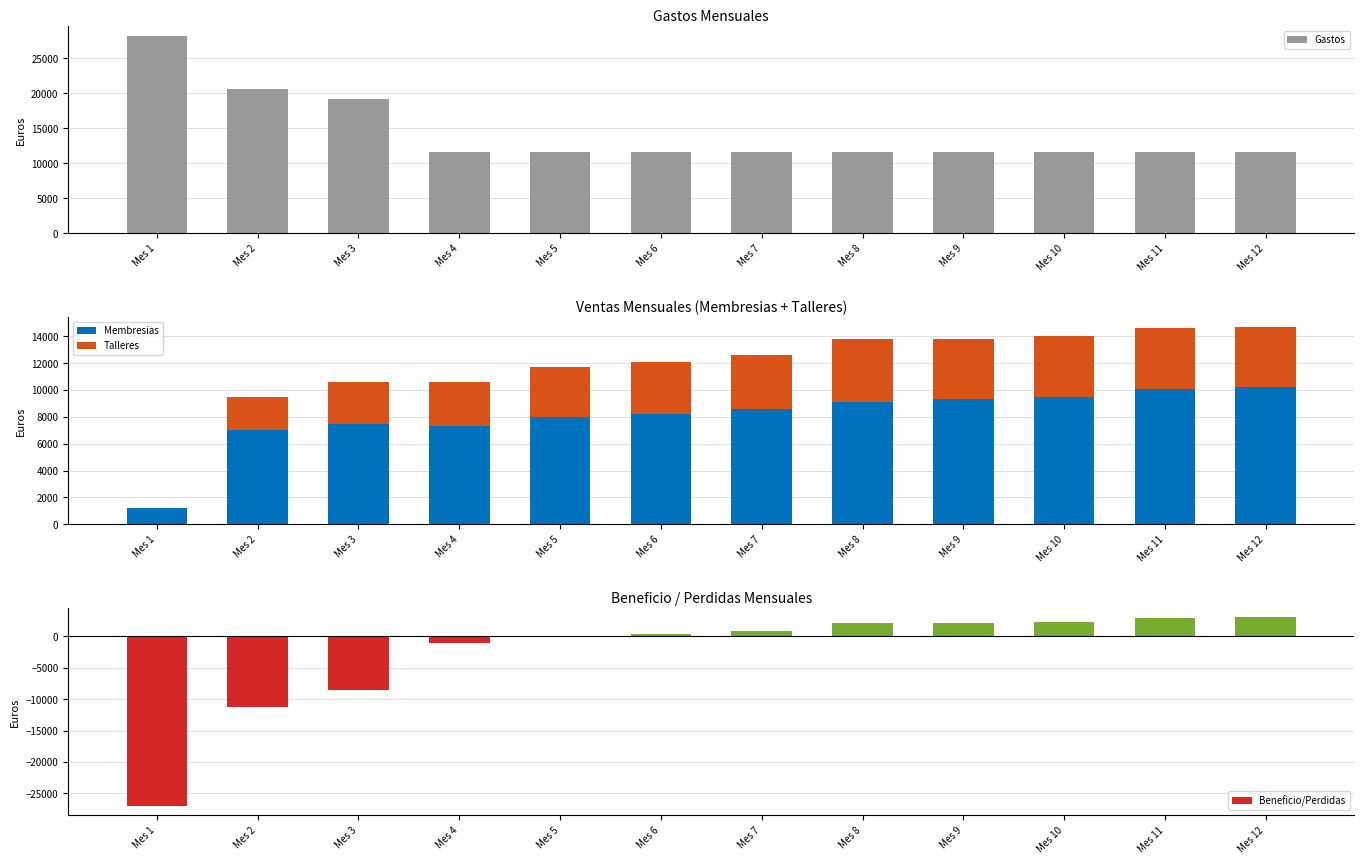

At which label is Membresias closest to 5700?

Mes 2